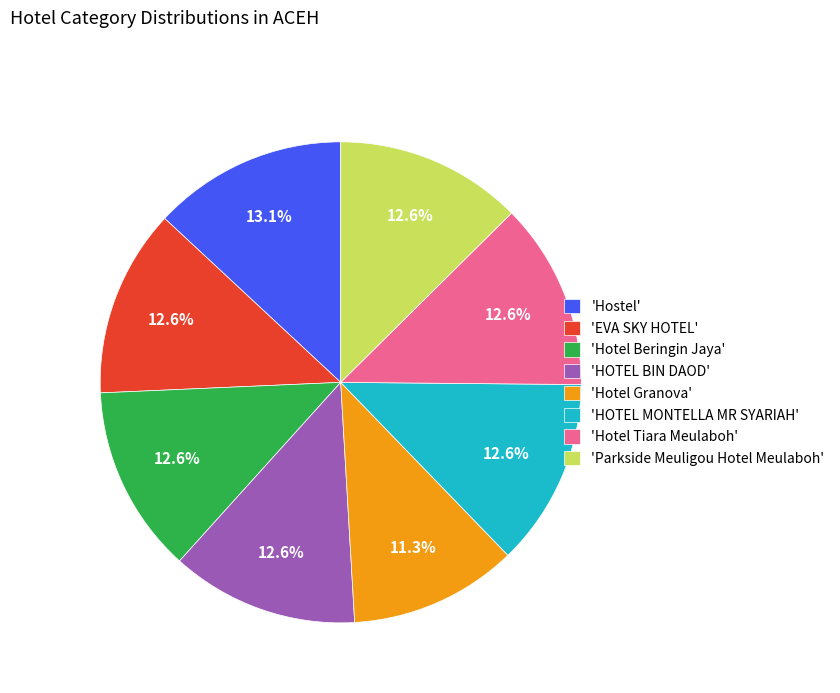

Approximately how many times larger is the value at 'HOTEL BIN DAOD' compared to 'Hotel Tiara Meulaboh'?

1.0